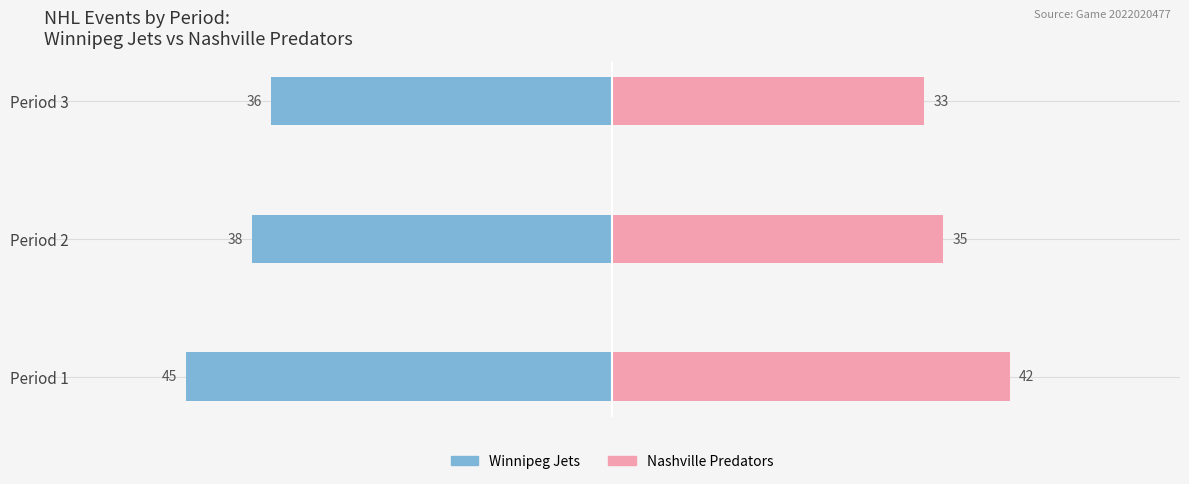

The value of Winnipeg Jets at Period 2 is -63. True or false?

False